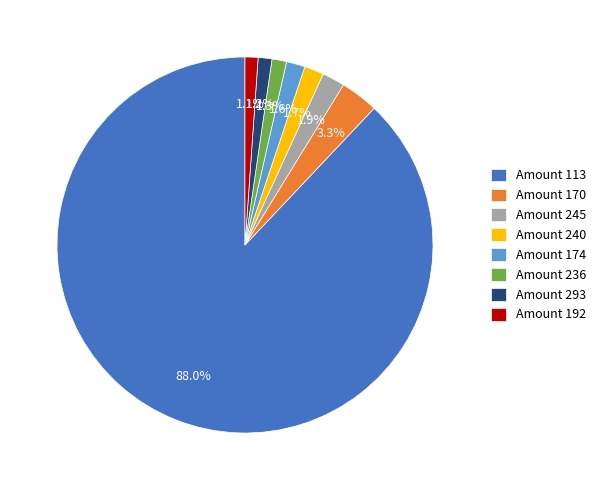

Count the number of slices in the pie.

8